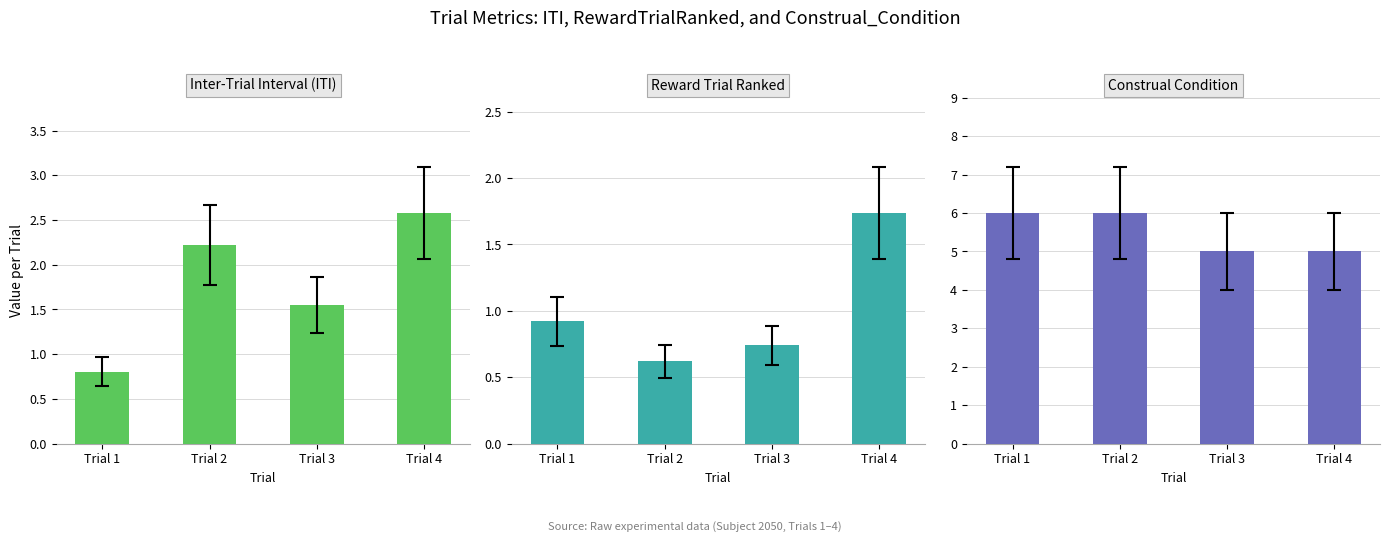

How many values in the ITI series are below 2?

2